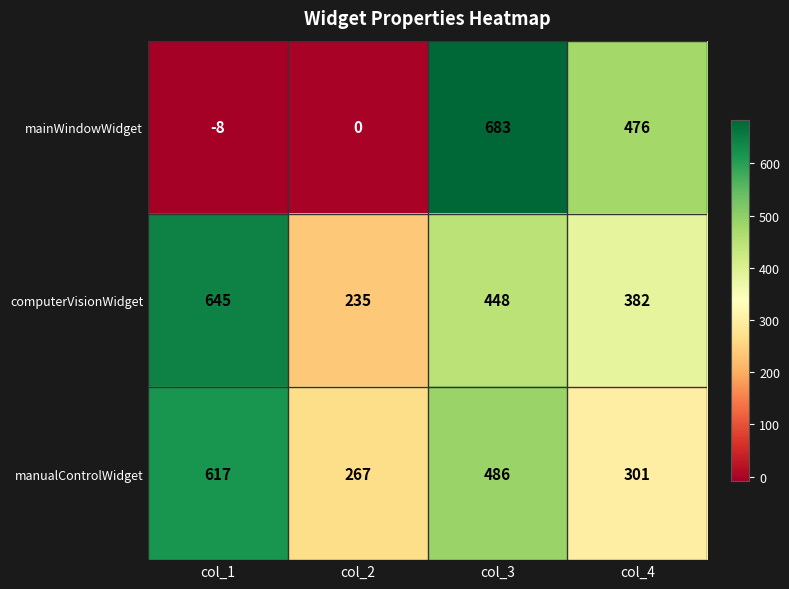

At how many categories does at least one series exceed 653?

1